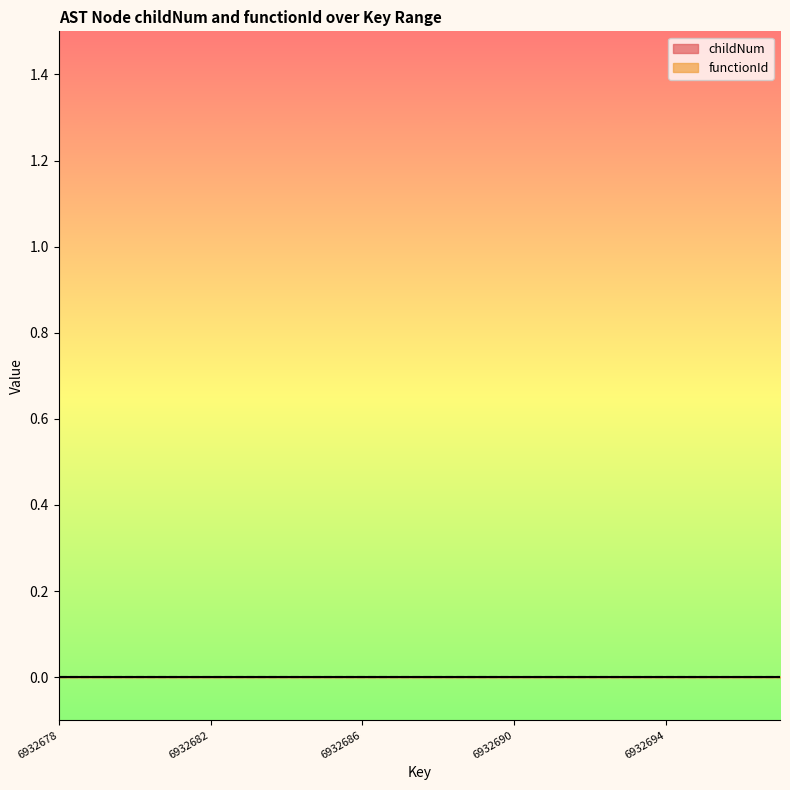

Between 6932683 and 6932689, which is larger?

6932689